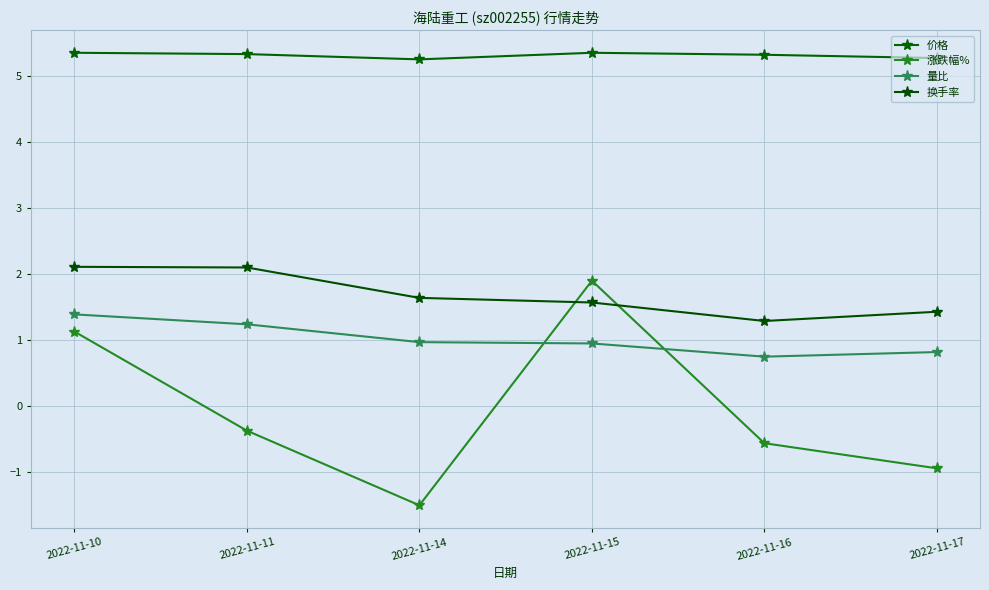

What is the value of the 换手率 point at the 3rd from the left?

1.6